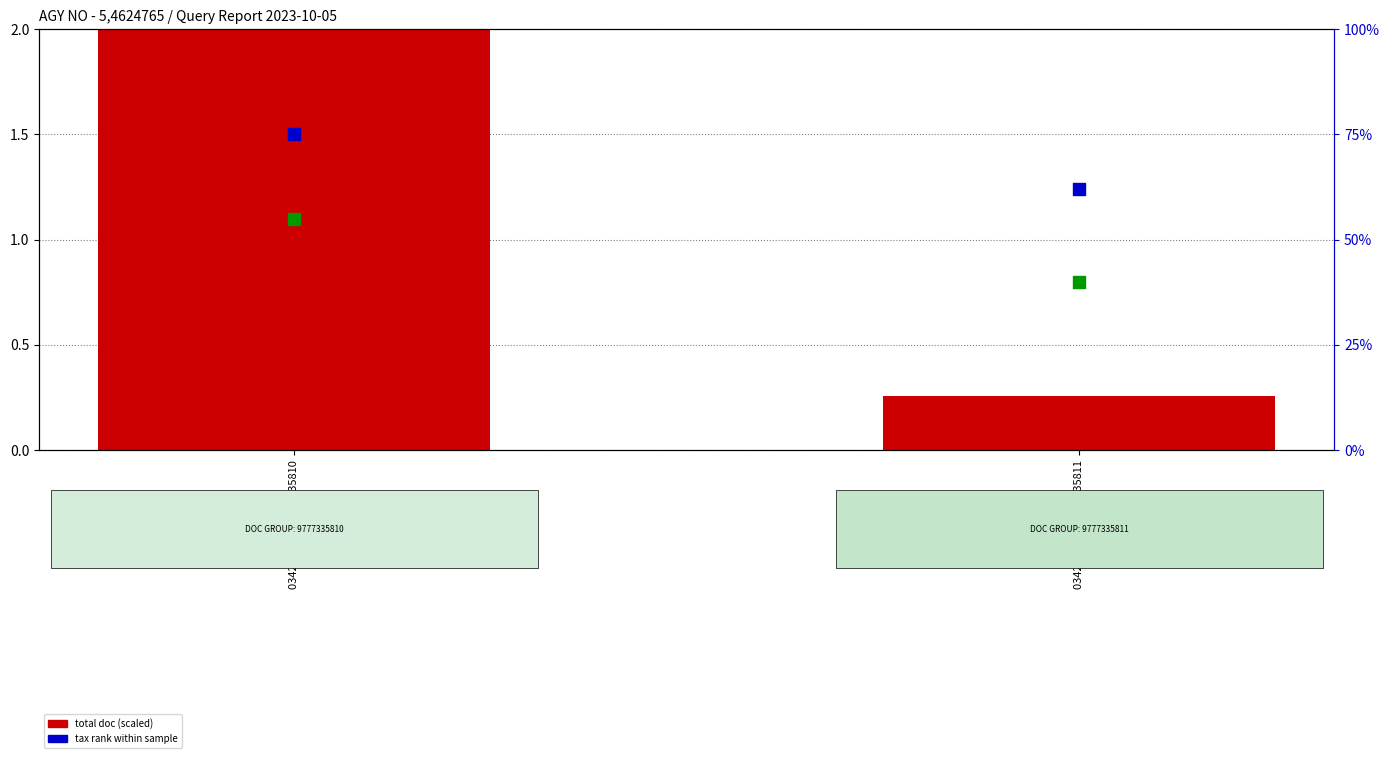

Which series reaches the minimum Y coordinate?

total doc (scaled)